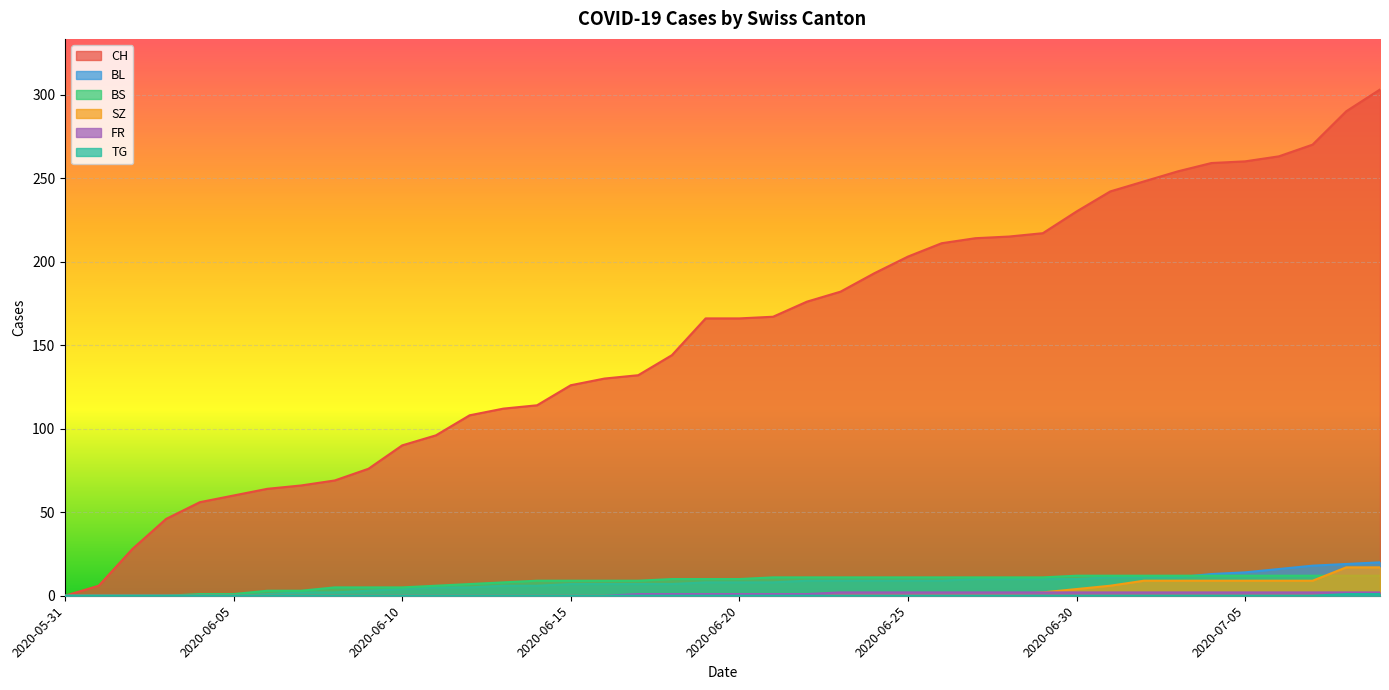

Is the value of FR at 2020-06-23 greater than the value of BL at 2020-06-30?

No